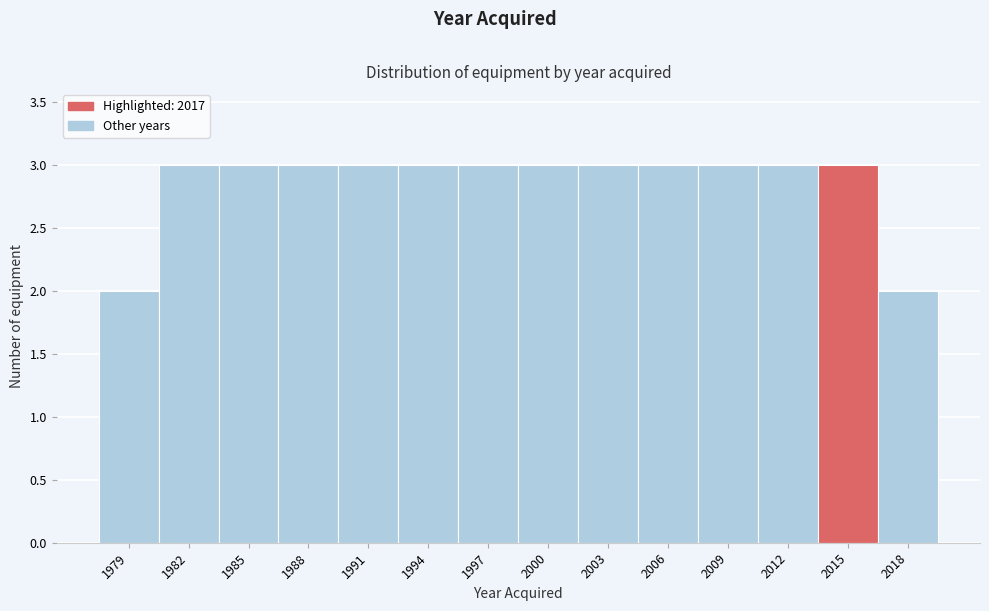

Reading right to left, extract all data points from this chart.

2018=2	2015=3	2012=3	2009=3	2006=3	2003=3	2000=3	1997=3	1994=3	1991=3	1988=3	1985=3	1982=3	1979=2